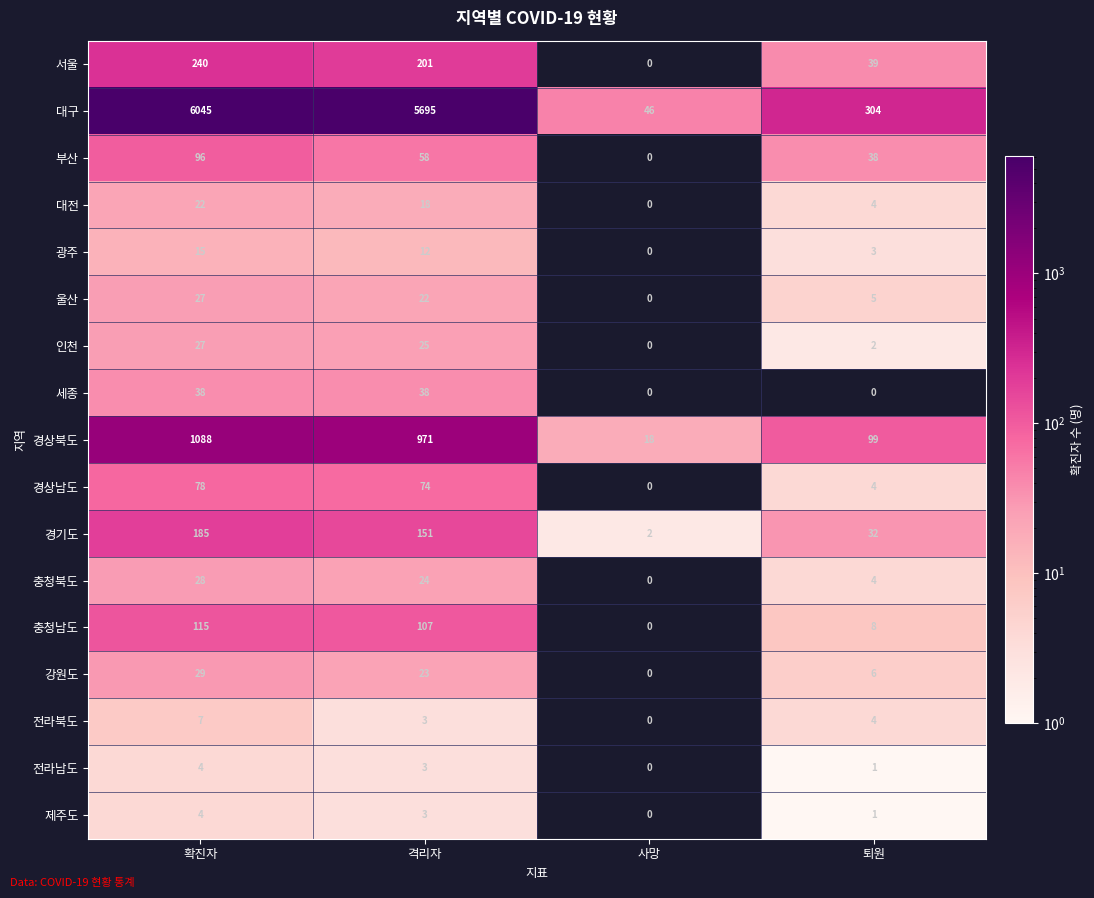

List the labels in order of 경상북도 value, largest first.

확진자, 격리자, 퇴원, 사망